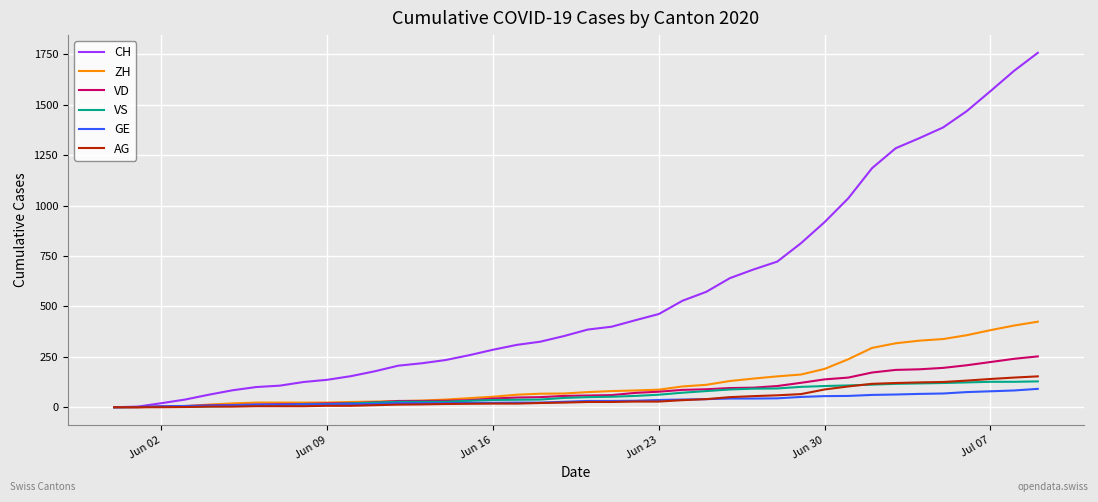

Which series has the largest total across all categories?

CH